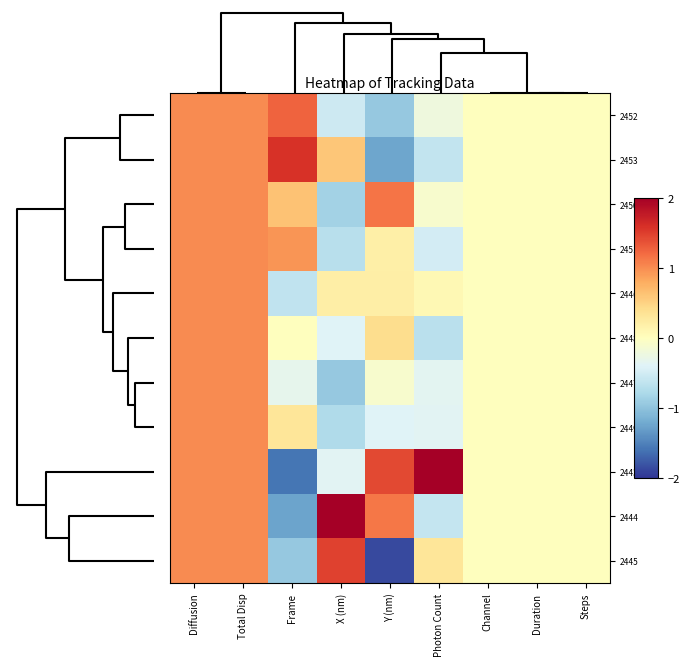

What is the maximum value shown in the chart?

2.0